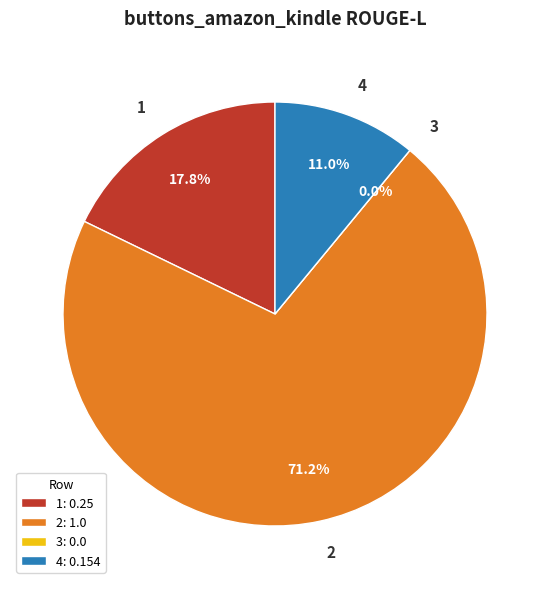

What percentage is NOT represented by 1?

82.2%